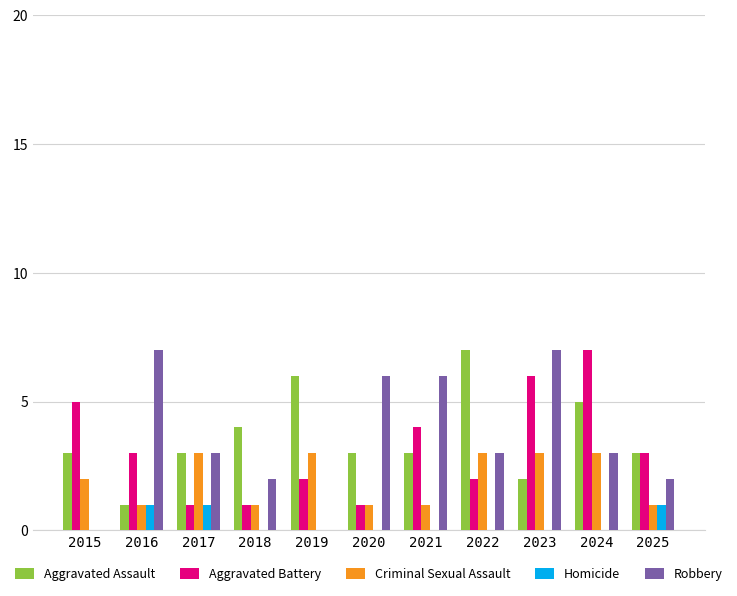

Is it true that Aggravated Battery equals 1 at 2019?

False